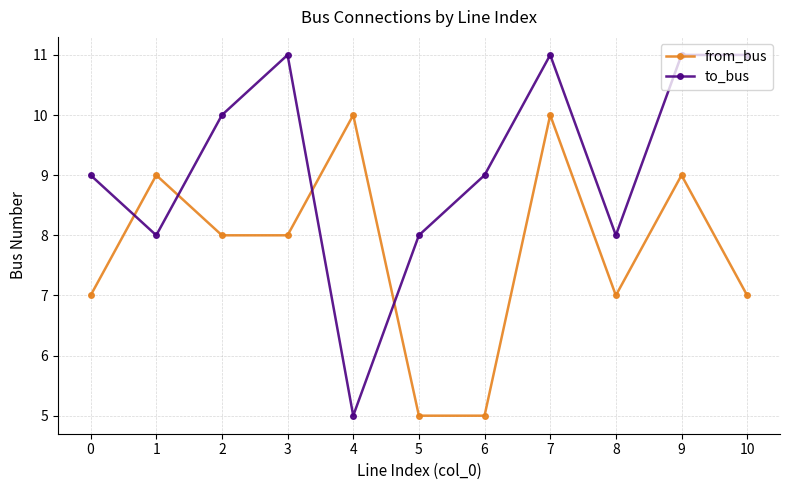

What is the difference between the maximum and minimum values in the to_bus series?

6